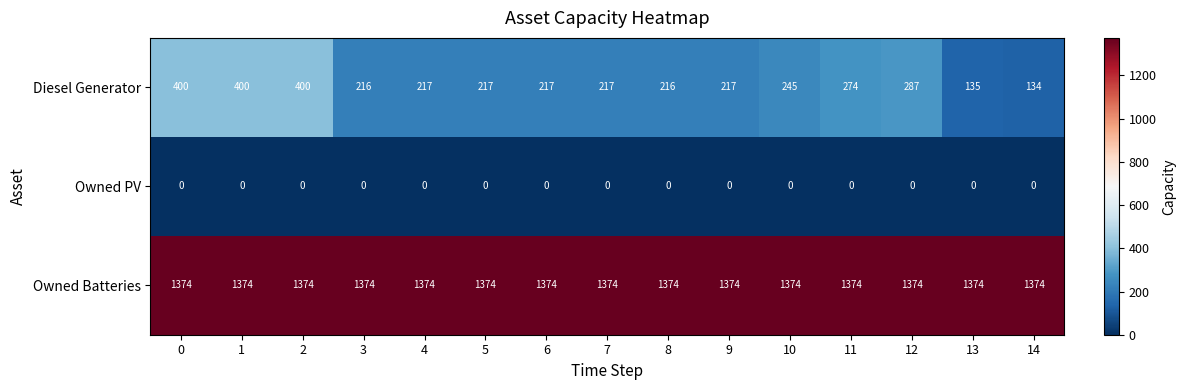

What is the sum of all Diesel Generator values?

3792